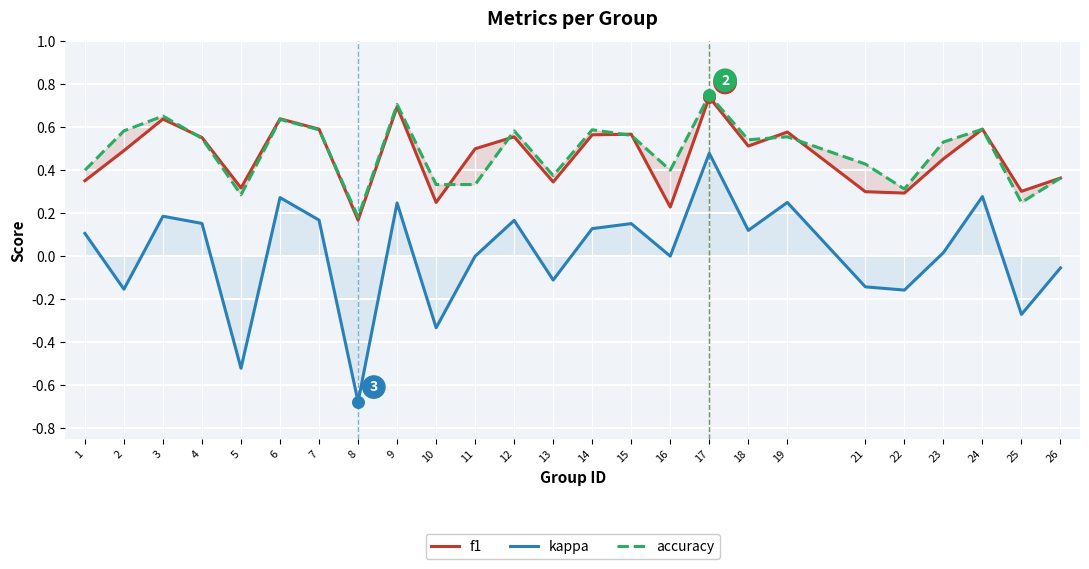

Is the value of accuracy at 19 greater than the value of f1 at 24?

No